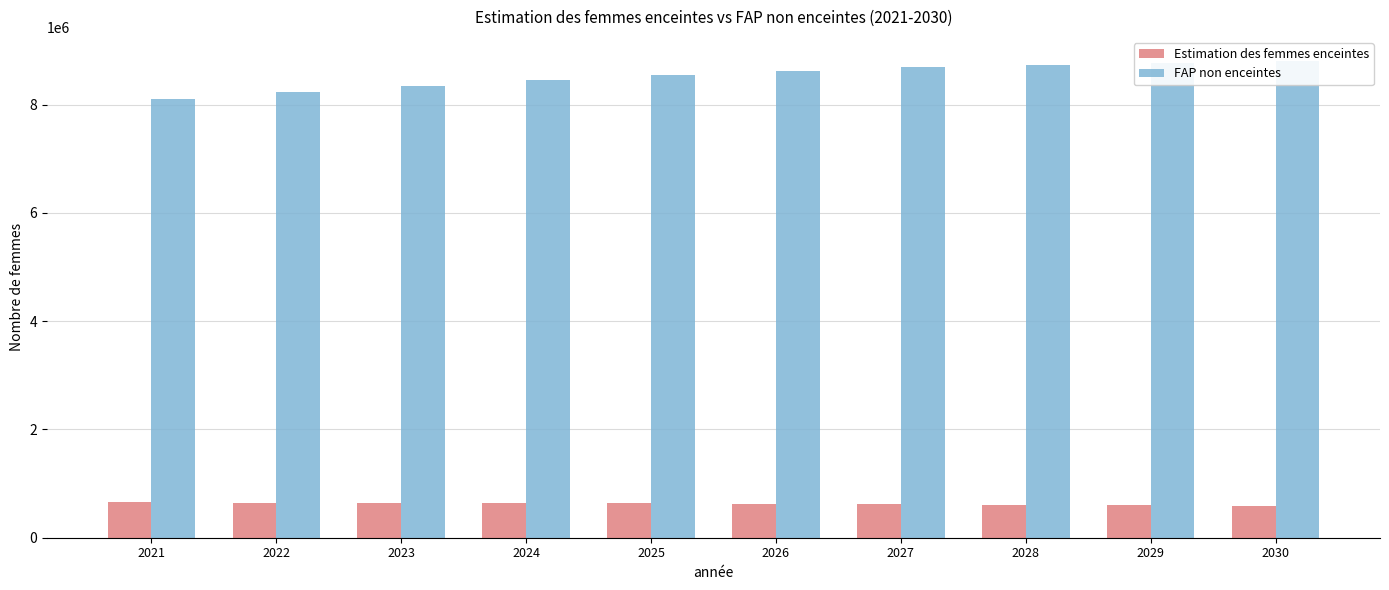

Are the bars horizontal?

No